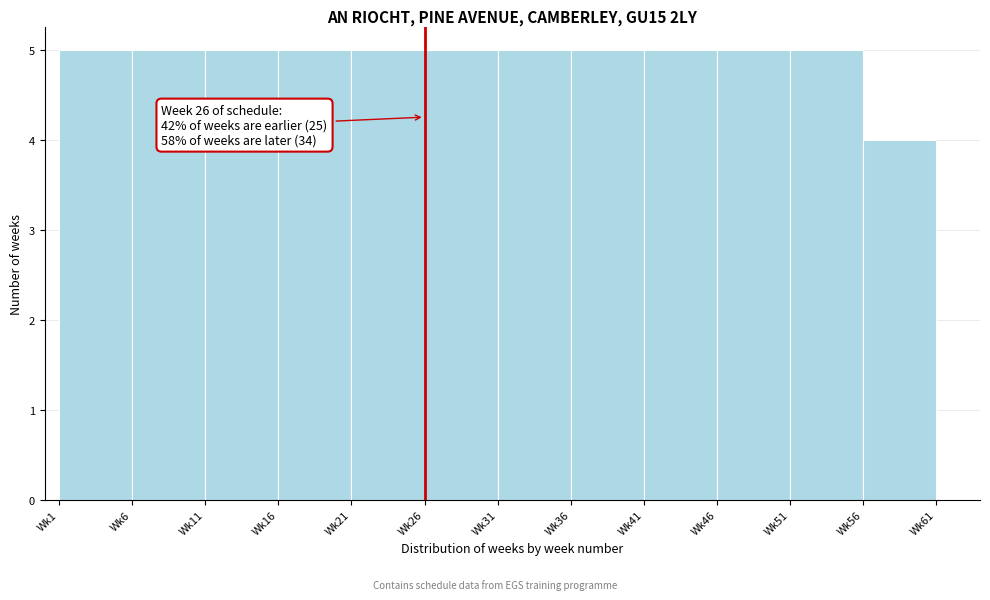

Reading left to right, what are all the values shown in this chart?

Wk1=5	Wk6=5	Wk11=5	Wk16=5	Wk21=5	Wk26=5	Wk31=5	Wk36=5	Wk41=5	Wk46=5	Wk51=5	Wk56=4